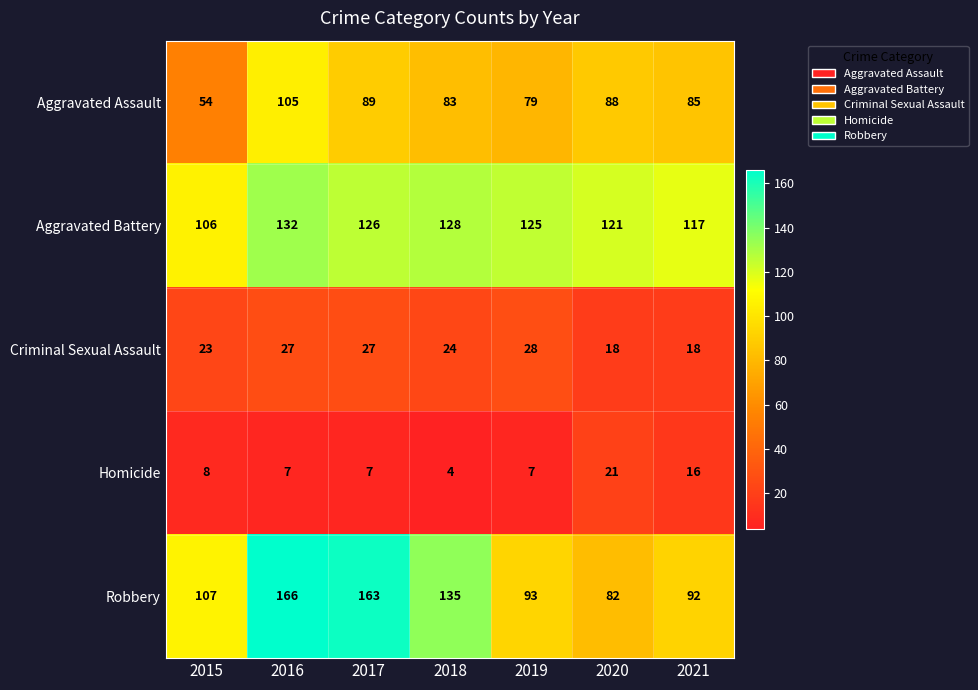

At how many categories does at least one series exceed 94?

7